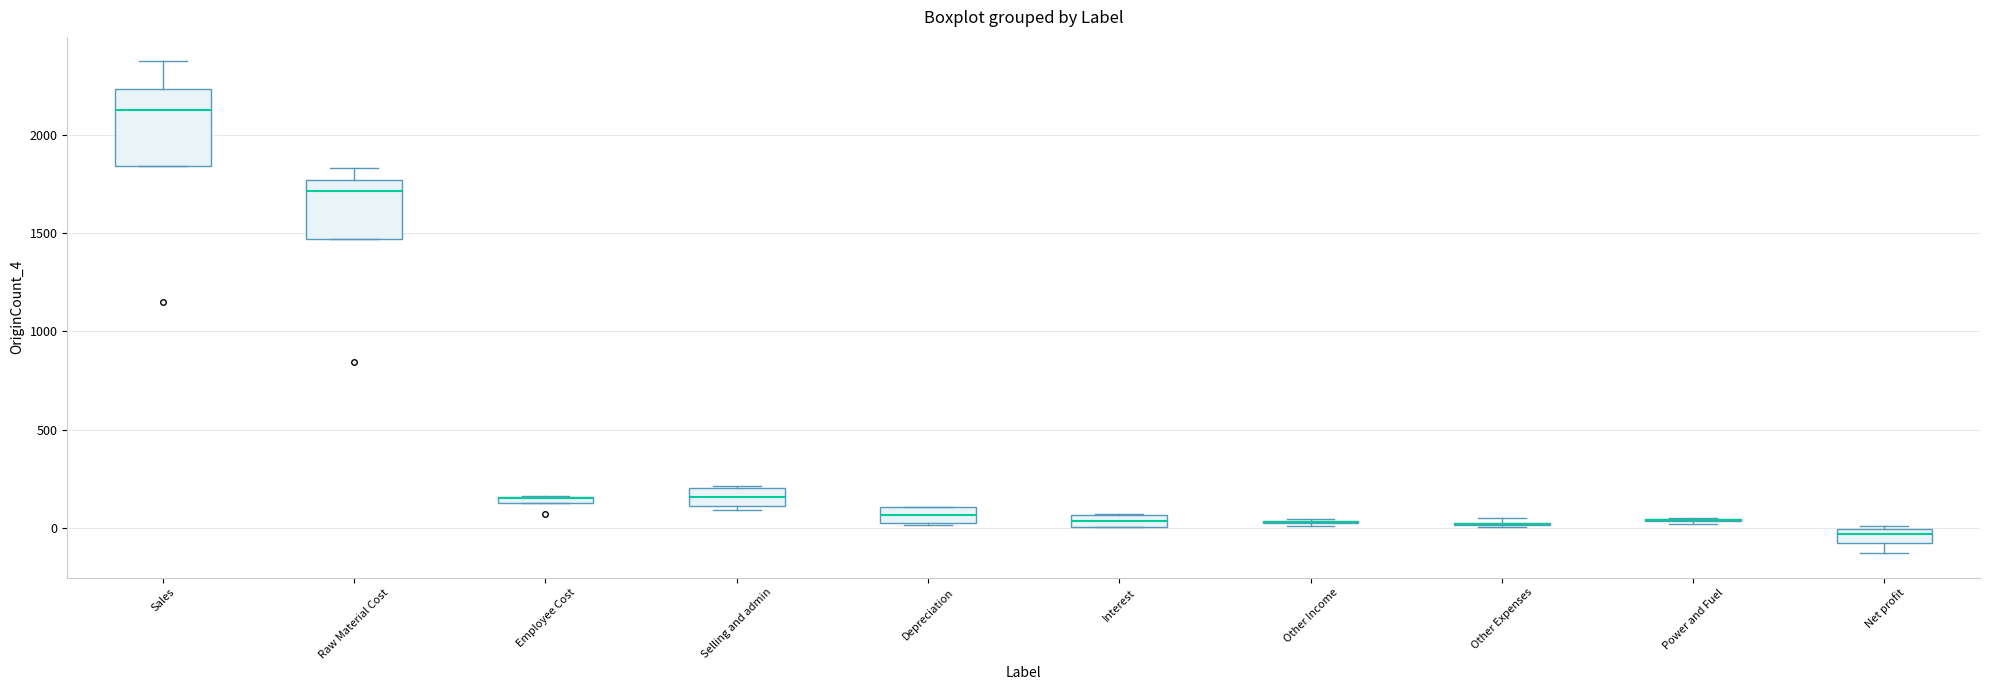

Comparing the boxes themselves (not the whiskers), which one is the tallest?

Sales